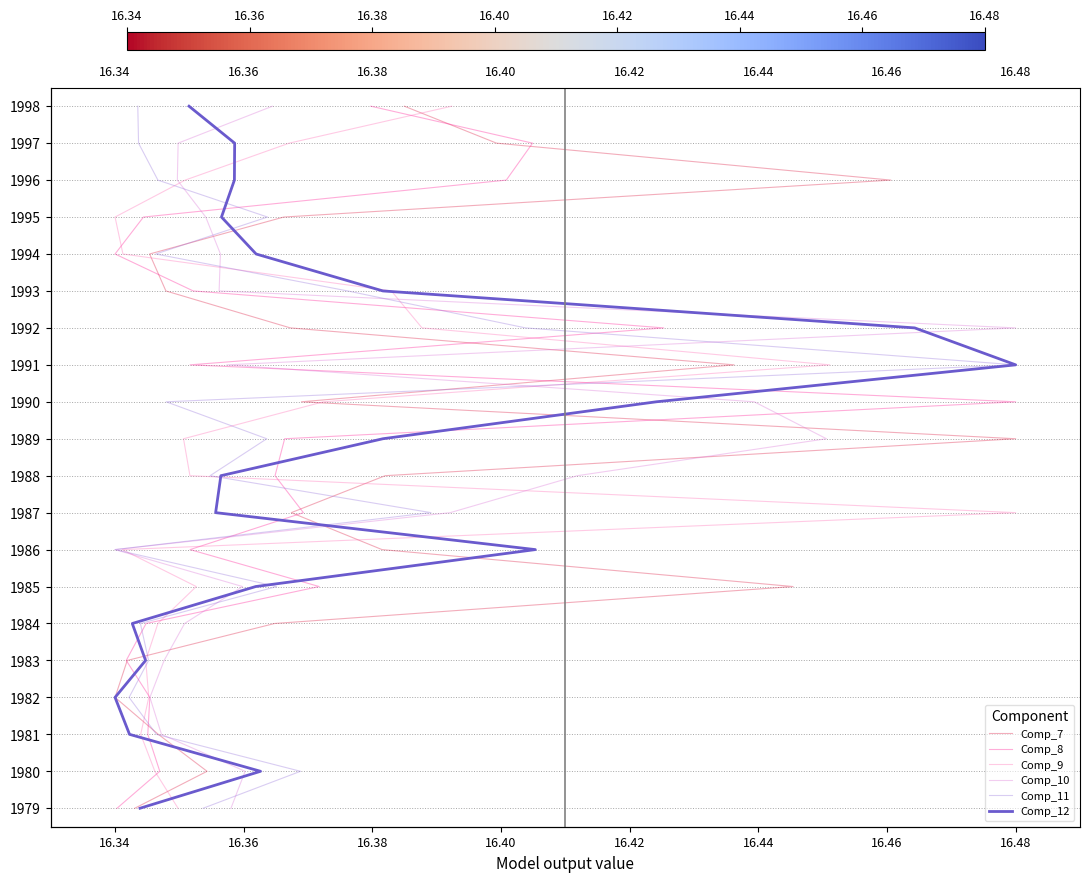

Which series has the largest total across all categories?

Comp_7